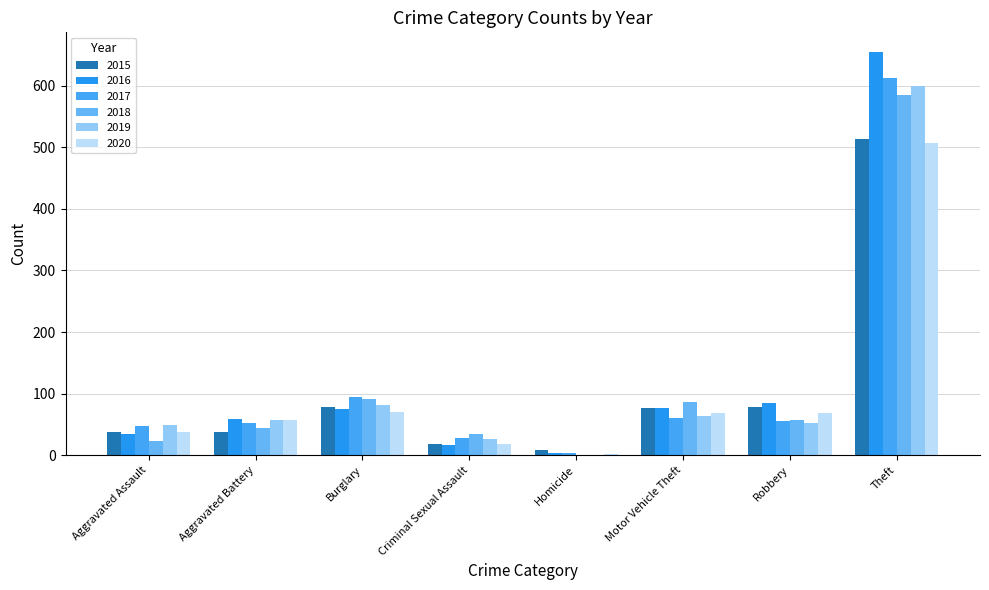

What is the label of the 5th bar from the left?

Homicide